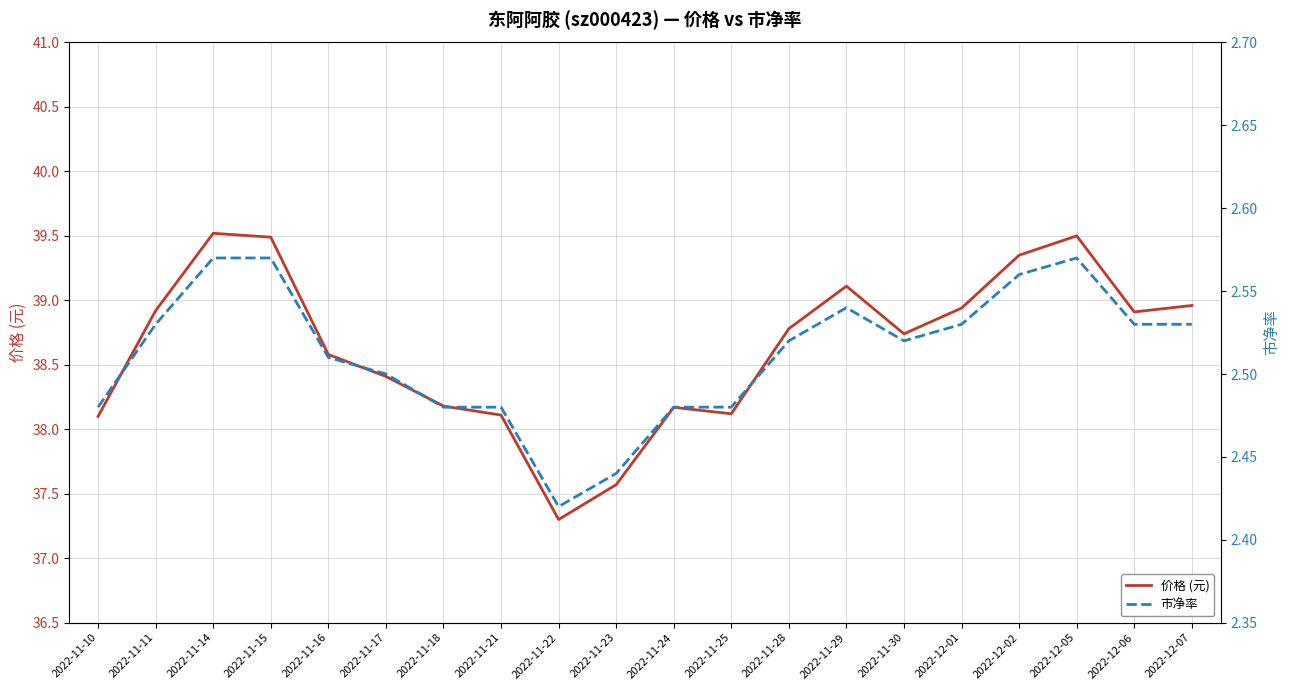

Where is 市净率 nearest to the value 2?

2022-11-22